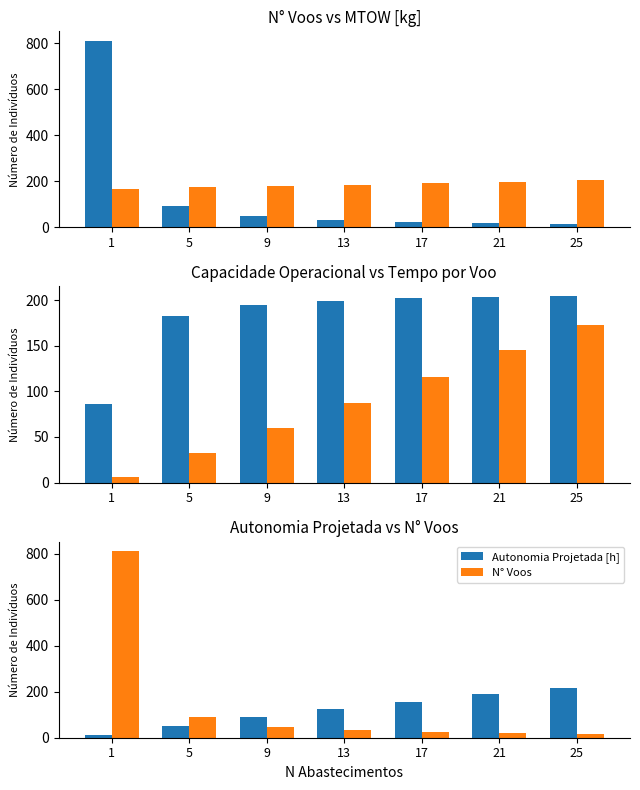

The Tempo por voo [min] series shows 36.3 at 17. True or false?

False